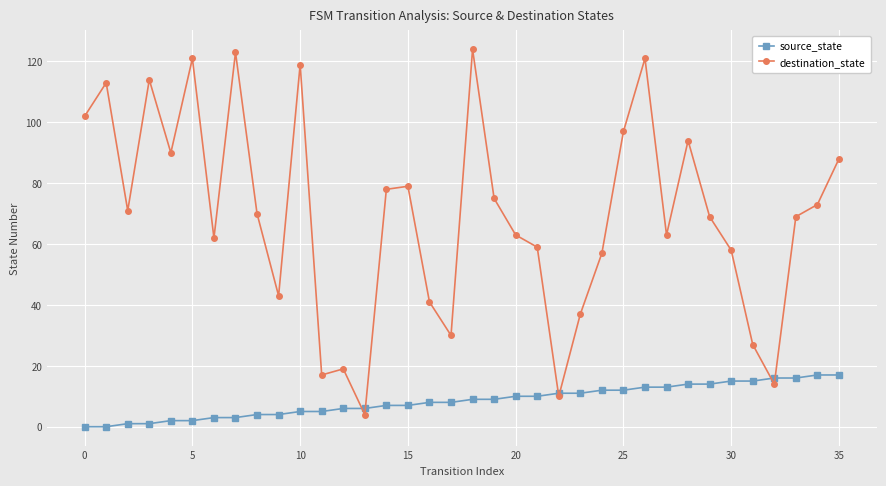

Which series has the widest spread of values?

destination_state